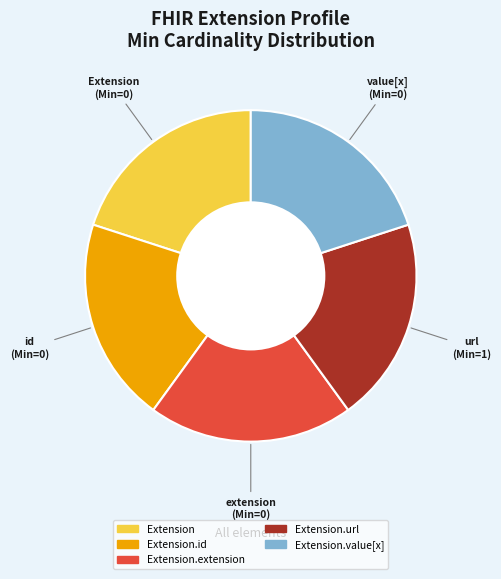

Is there a majority slice in this chart?

No